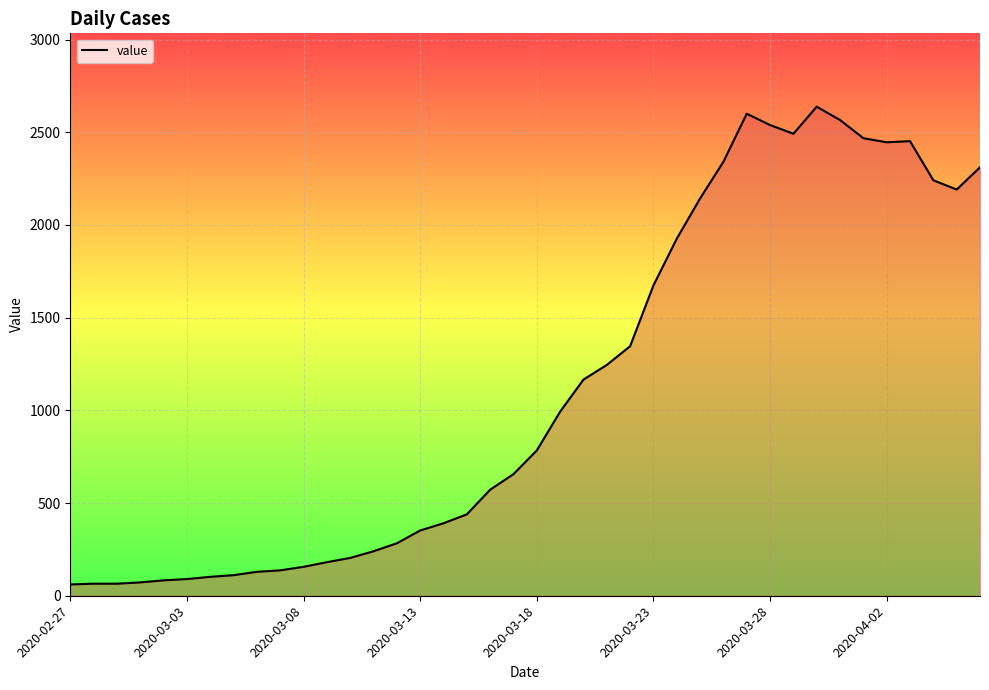

What is the difference between the maximum and minimum values?

2577